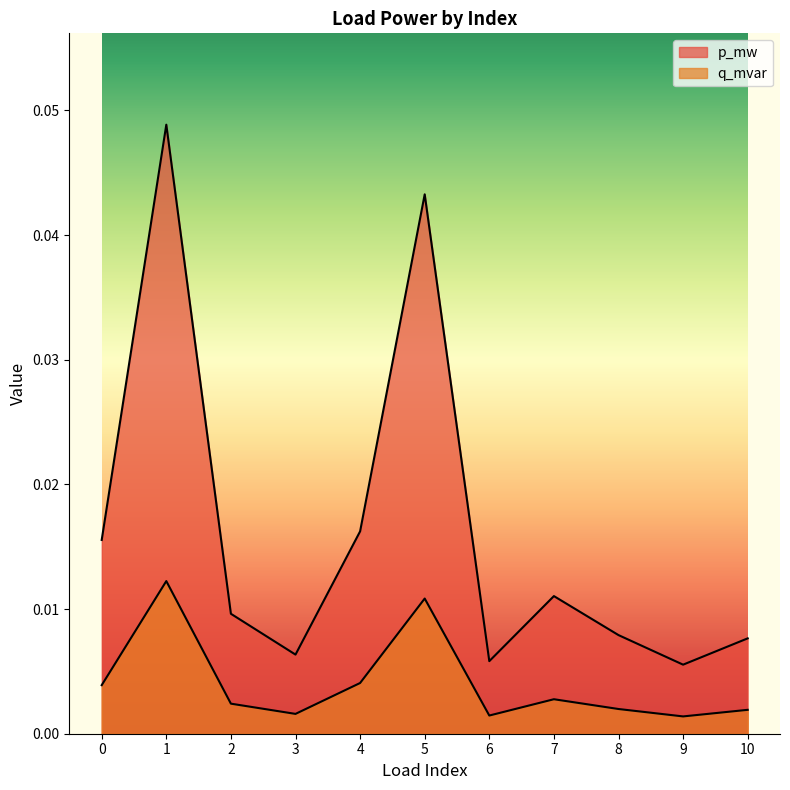

How many interior local peaks does the q_mvar series have?

3